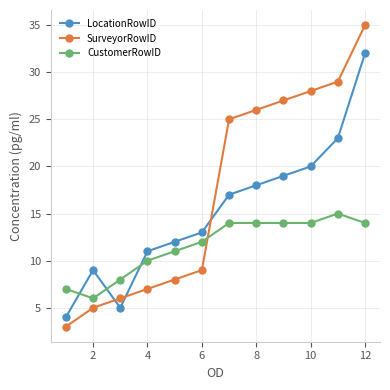

How many times do CustomerRowID and LocationRowID cross each other?

3